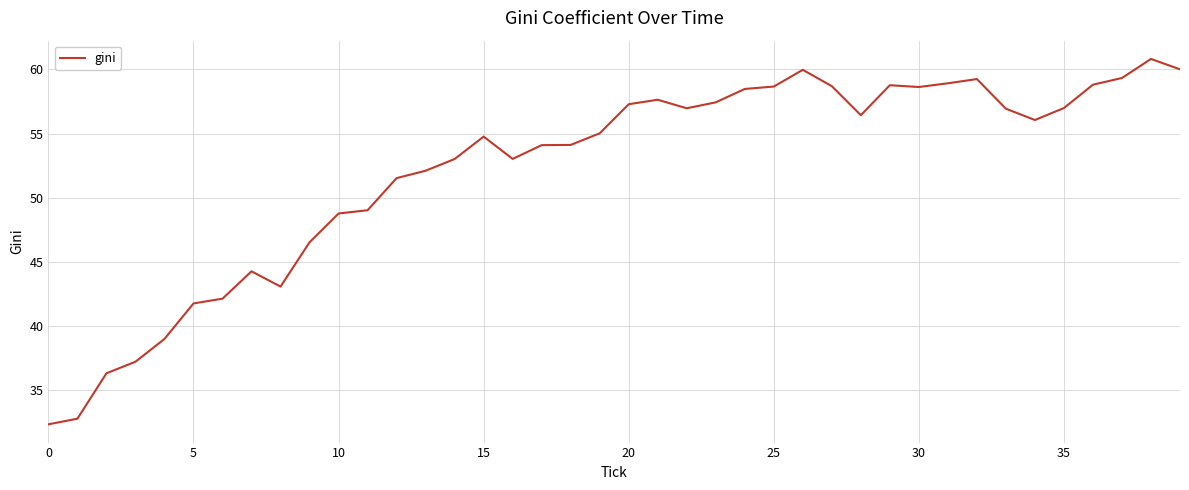

Is this an area chart (filled region under the line)?

No